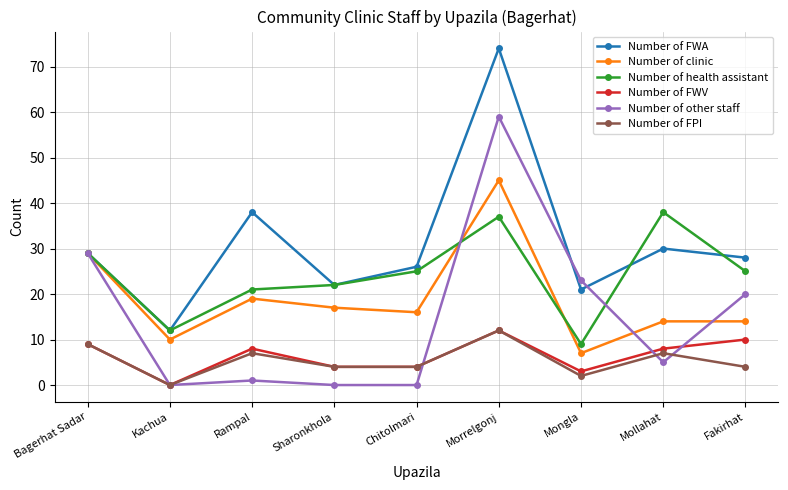

After their last crossing, which series has the higher values: Number of clinic or Number of other staff?

Number of other staff